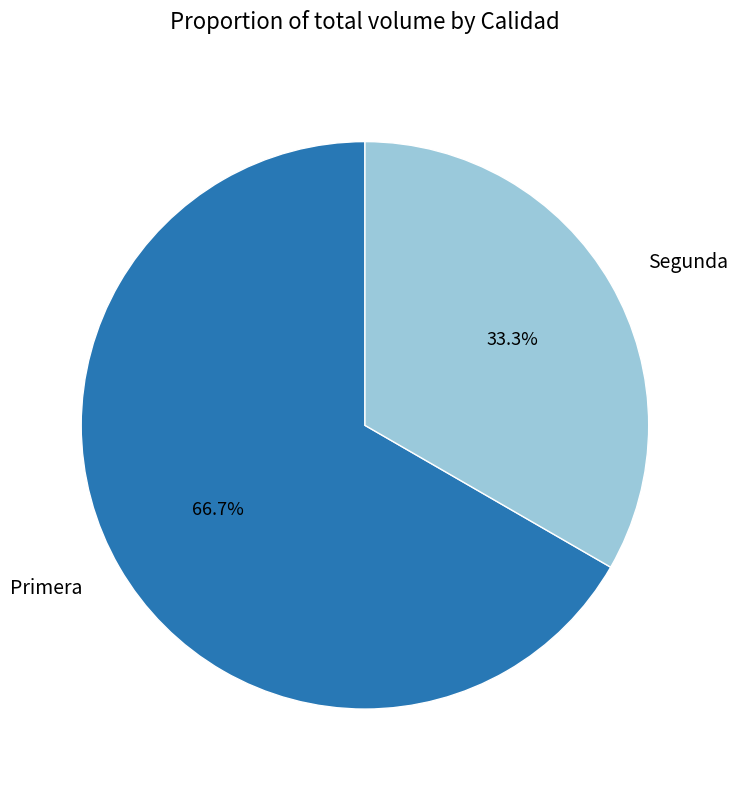

To the nearest percent, what is the difference between the largest and smallest slice percentages?

33%